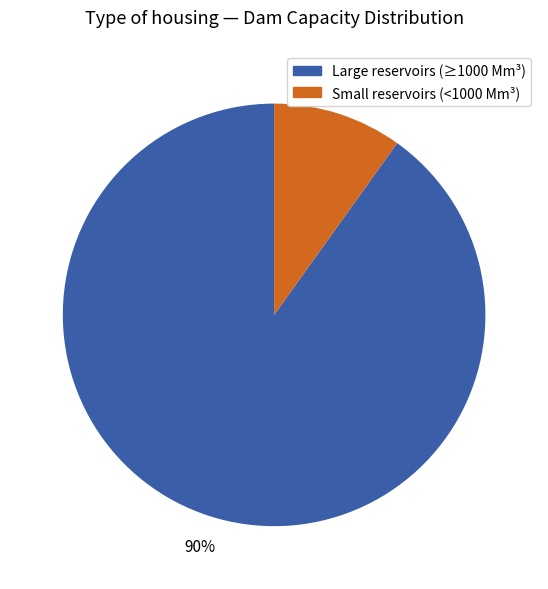

To the nearest percent, what is the difference between the largest and smallest slice percentages?

80%